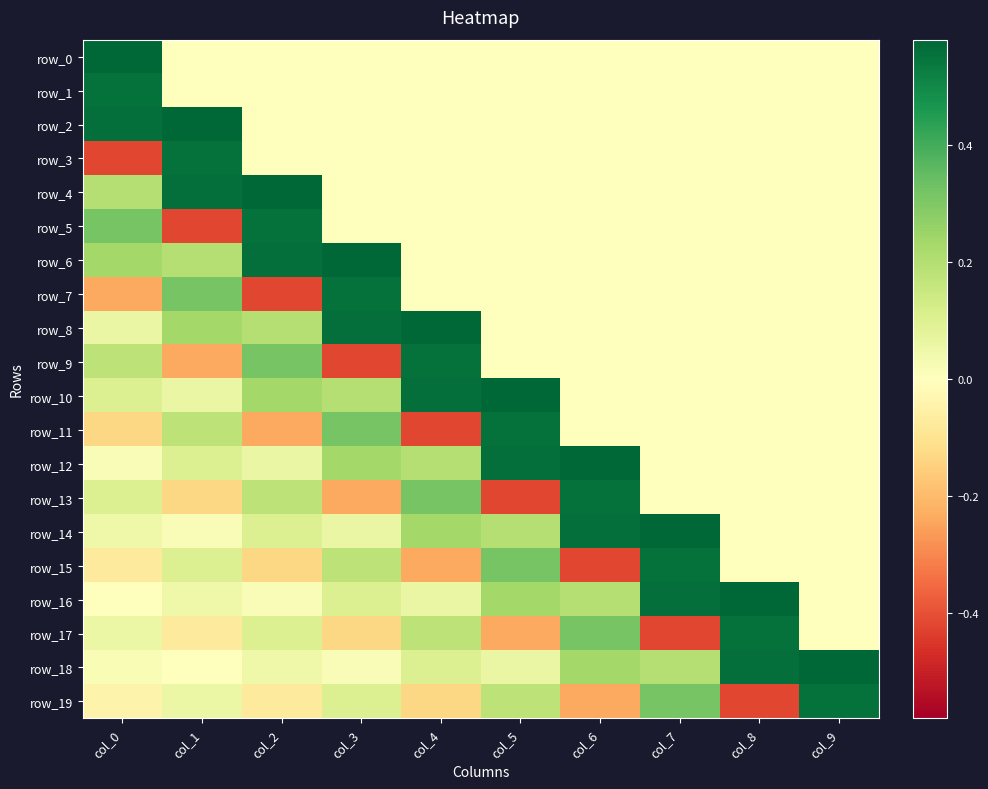

What is the sum of the row_9 values at col_2 and col_8?

0.3